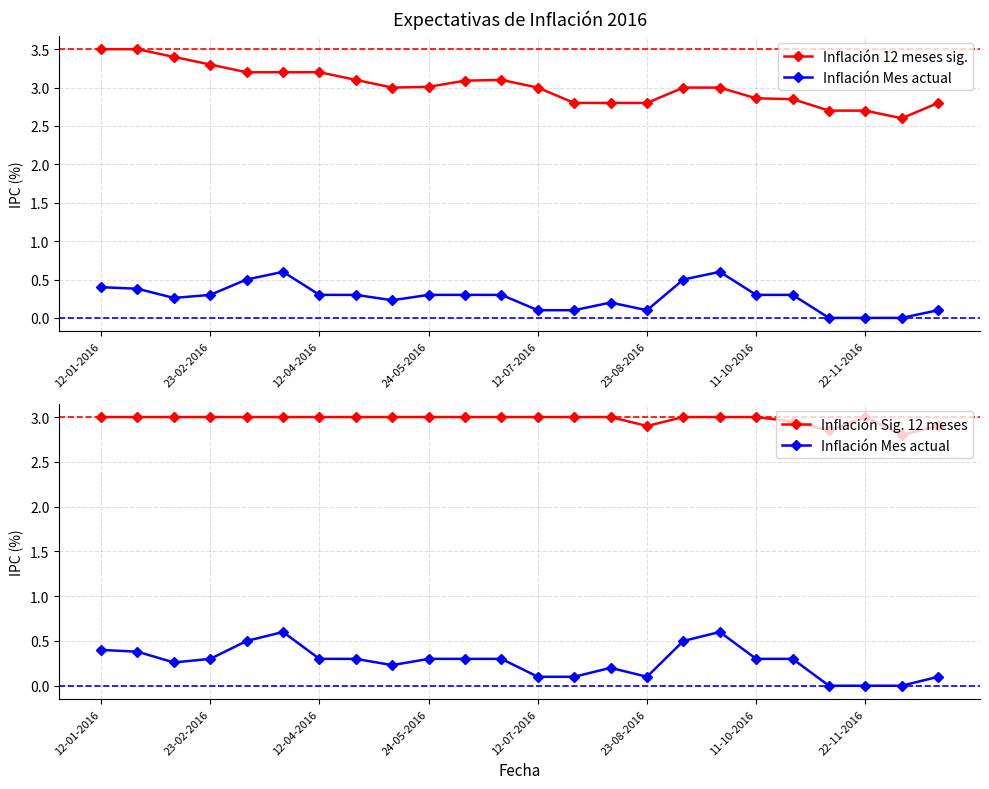

What is the total value across all series at 14?

6.0